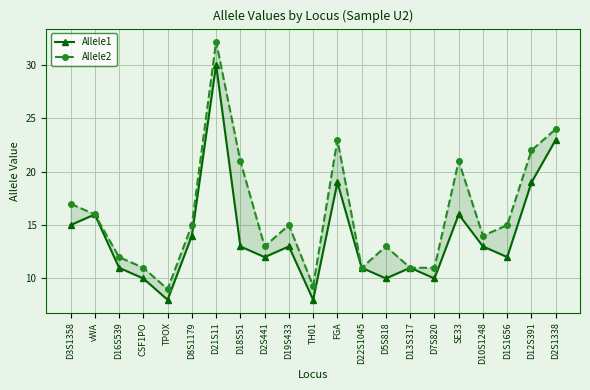

True or false: Allele2 and Allele1 cross at least once.

False